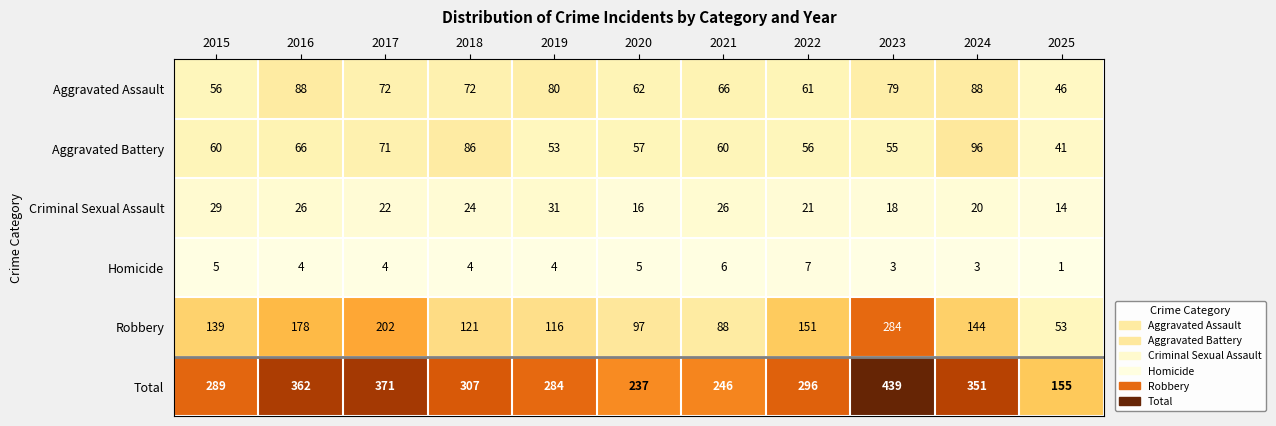

At which label does Aggravated Assault first exceed 72?

2016